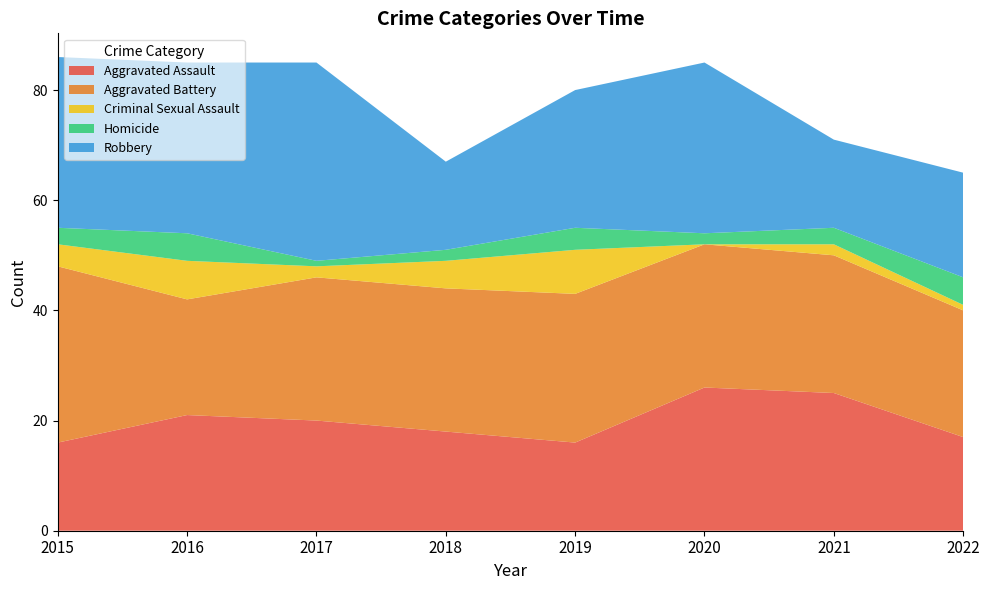

Reading left to right, extract all data points from this chart.

Aggravated Assault: 2015=16	2016=21	2017=20	2018=18	2019=16	2020=26	2021=25	2022=17
Aggravated Battery: 2015=32	2016=21	2017=26	2018=26	2019=27	2020=26	2021=25	2022=23
Criminal Sexual Assault: 2015=4	2016=7	2017=2	2018=5	2019=8	2020=0	2021=2	2022=1
Homicide: 2015=3	2016=5	2017=1	2018=2	2019=4	2020=2	2021=3	2022=5
Robbery: 2015=31	2016=31	2017=36	2018=16	2019=25	2020=31	2021=16	2022=19